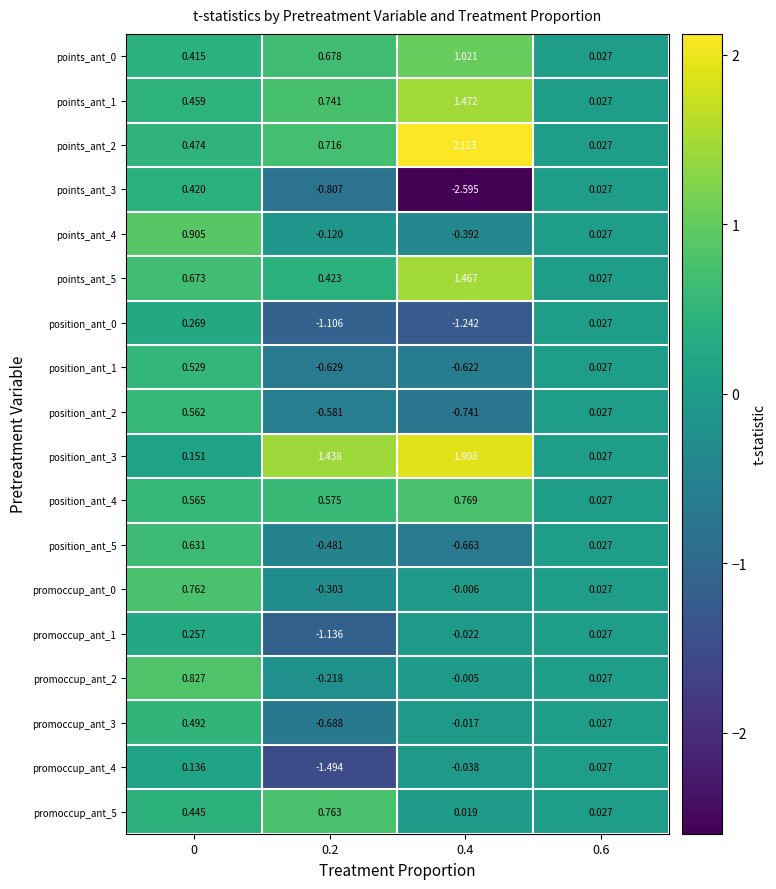

Is the value of position_ant_5 at 0.6 greater than the value of position_ant_4 at 0.4?

No